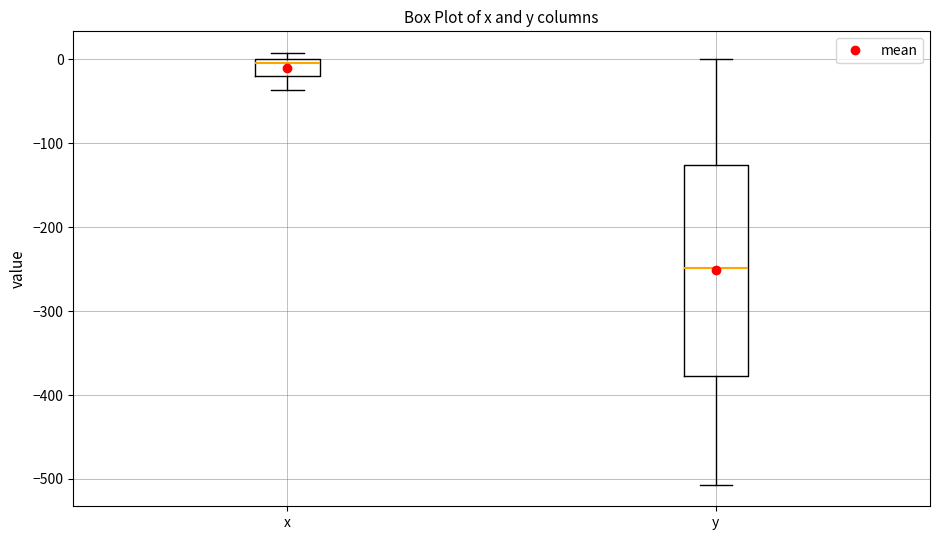

Reading left to right, transcribe this box plot: for each box, give where its median line is, the range the box spans, and where its two whiskers end, as read against the y-axis. The values are not printed on the chart, so give them approximately, as read against the axis.

x: median 0 (just below the box's upper edge), box -20 to 0, whiskers -40 to 10
y: median -250, box -380 to -130, whiskers -510 to 0